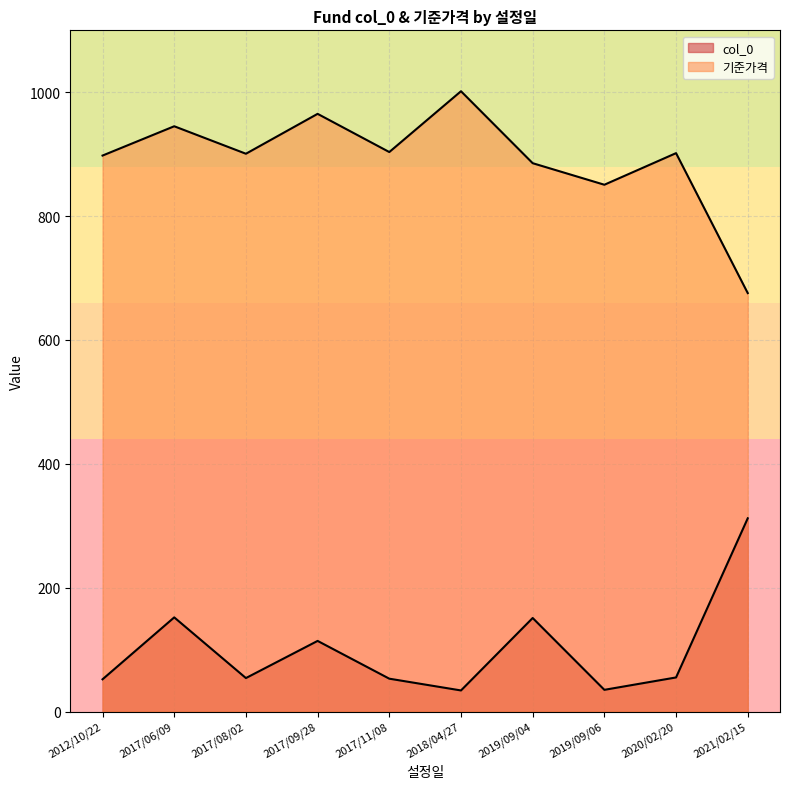

Which series has the largest total across all categories?

기준가격